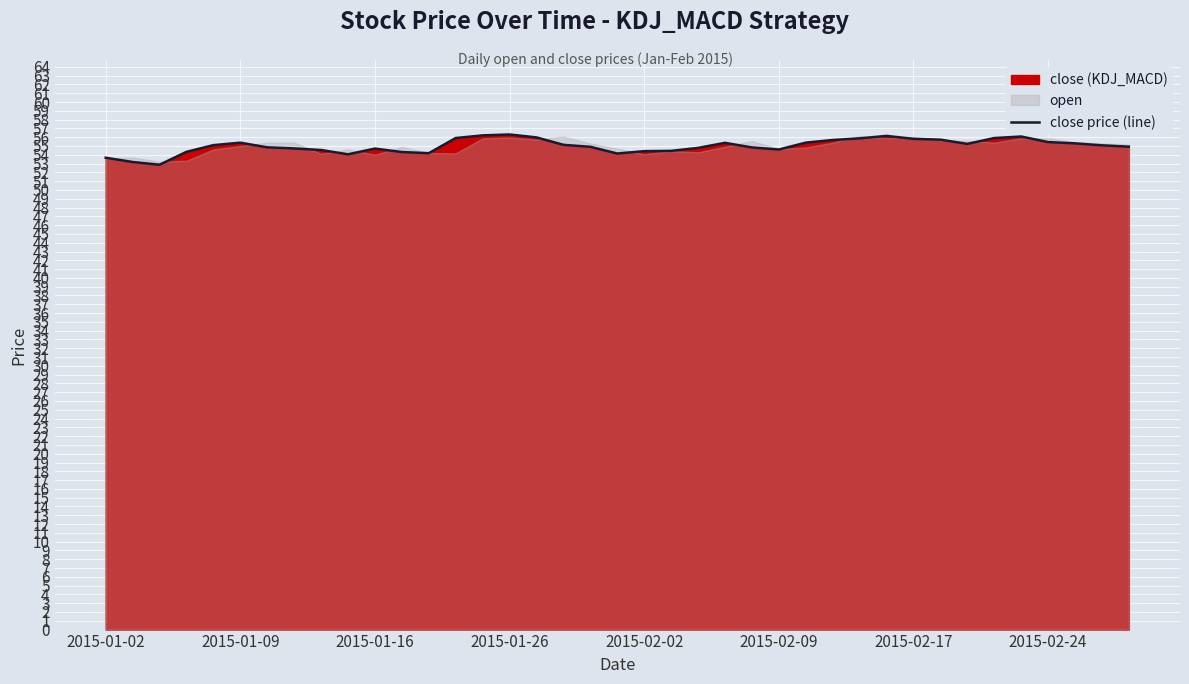

True or false: close price (line) has a value of 96.1 at 2015-02-02.

False